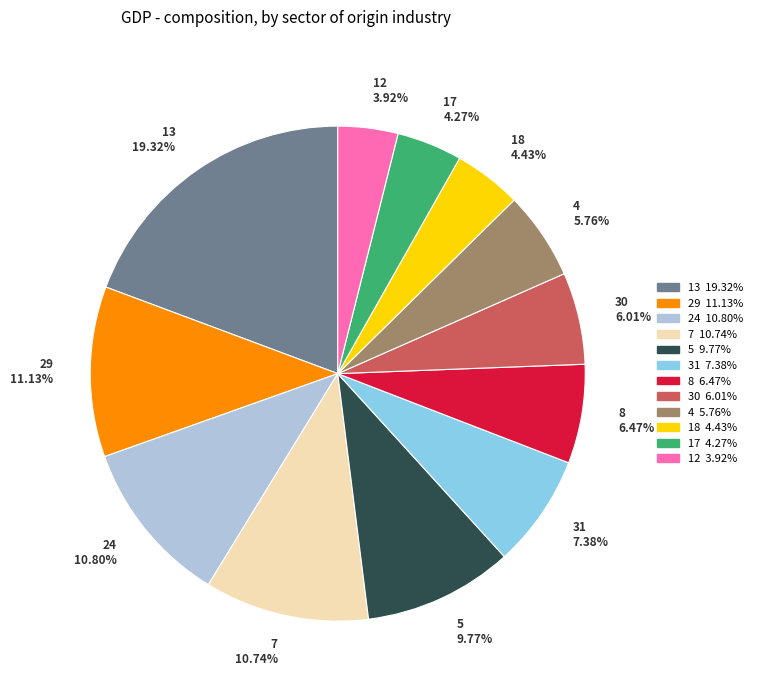

Do 8 and 7 together represent more than half of the pie?

No